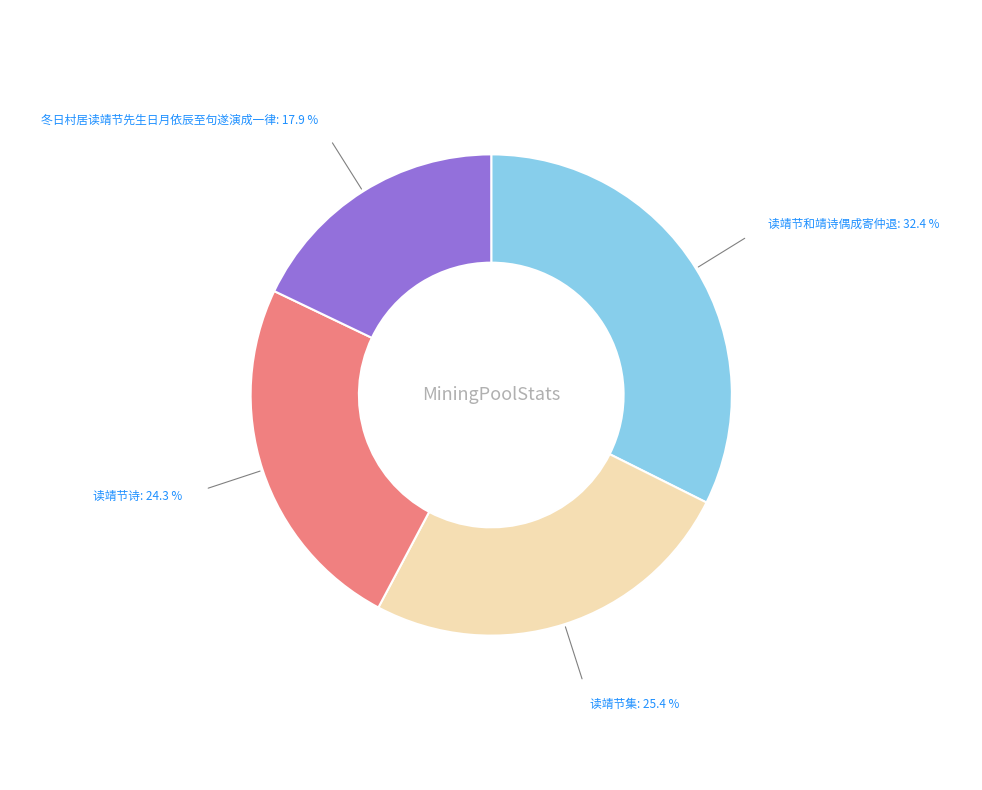

Is there a majority slice in this chart?

No